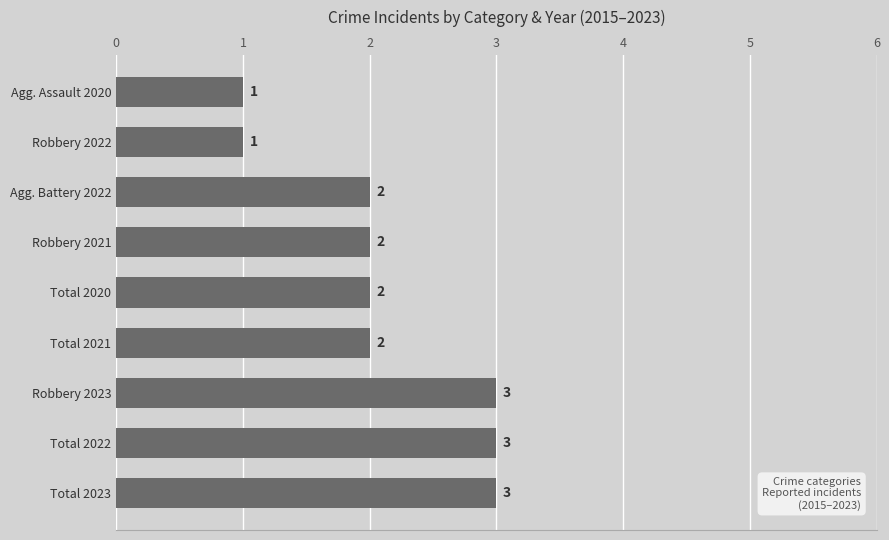

Does the chart contain stacked bars?

No